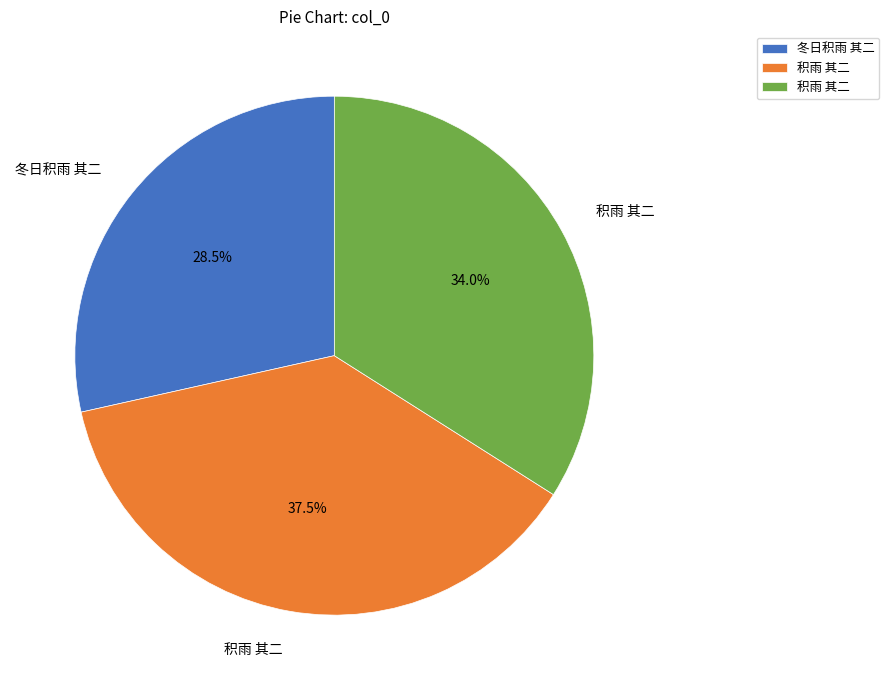

Is there a majority slice in this chart?

No